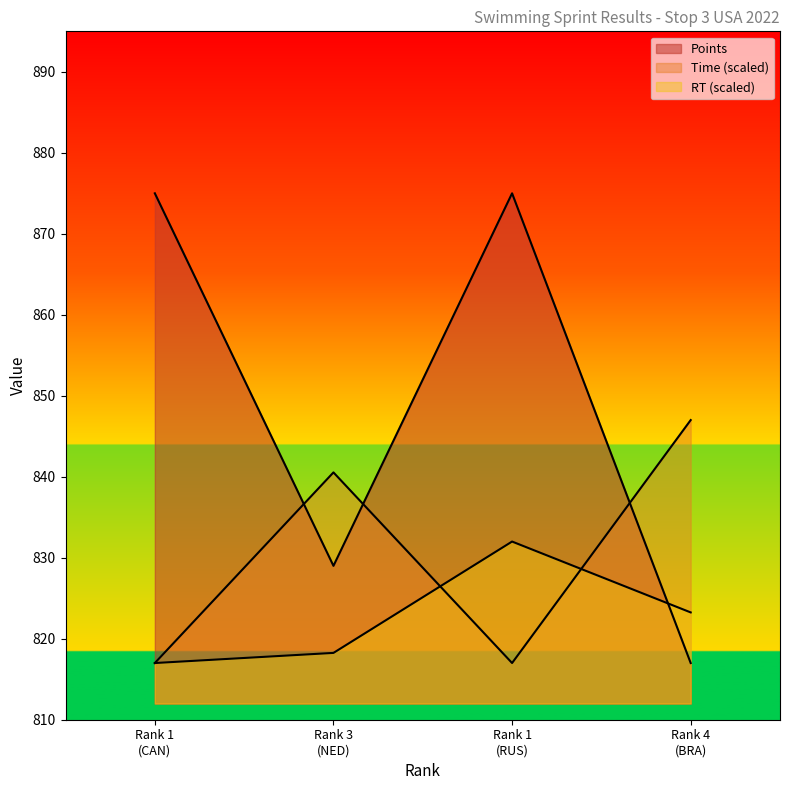

Which series has the largest total across all categories?

Points